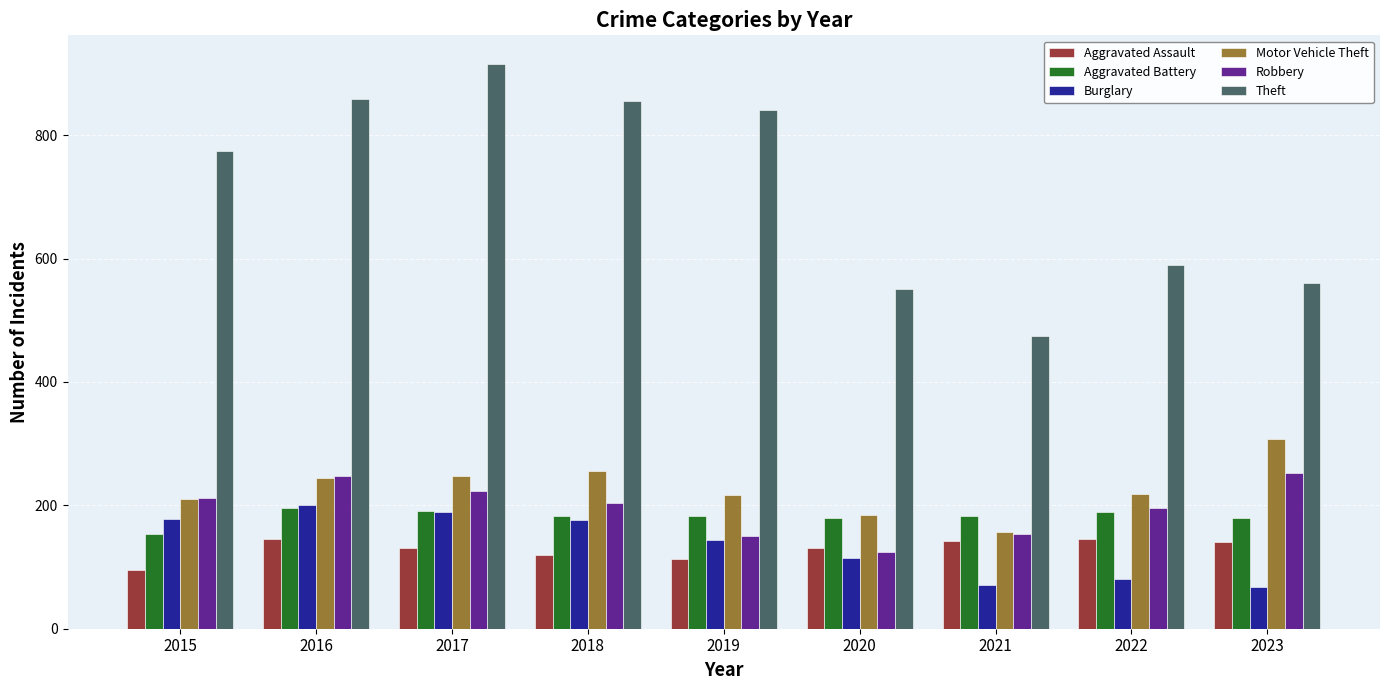

What is the value of the Theft bar at the 1st from the left?

774